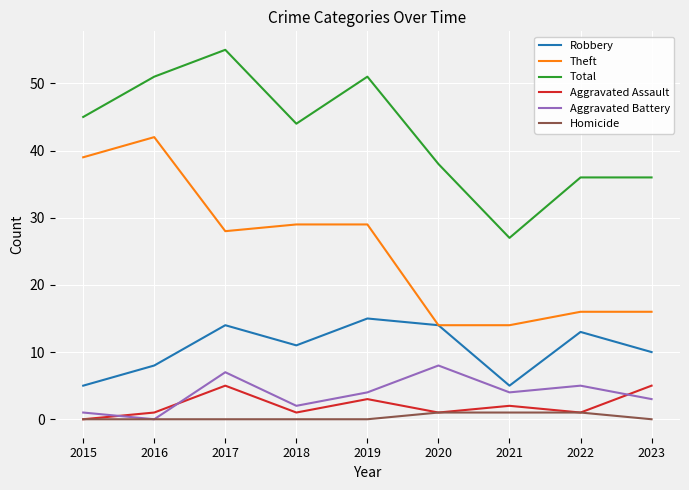

What is the maximum value for Total?

55